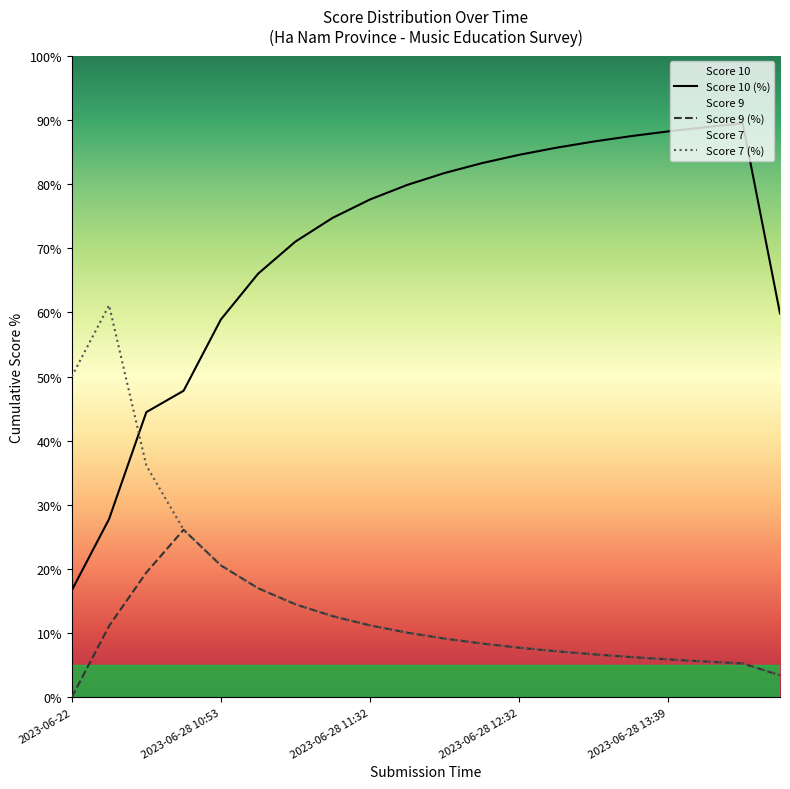

What is the lowest value of the Score 10 (%) series?

16.7